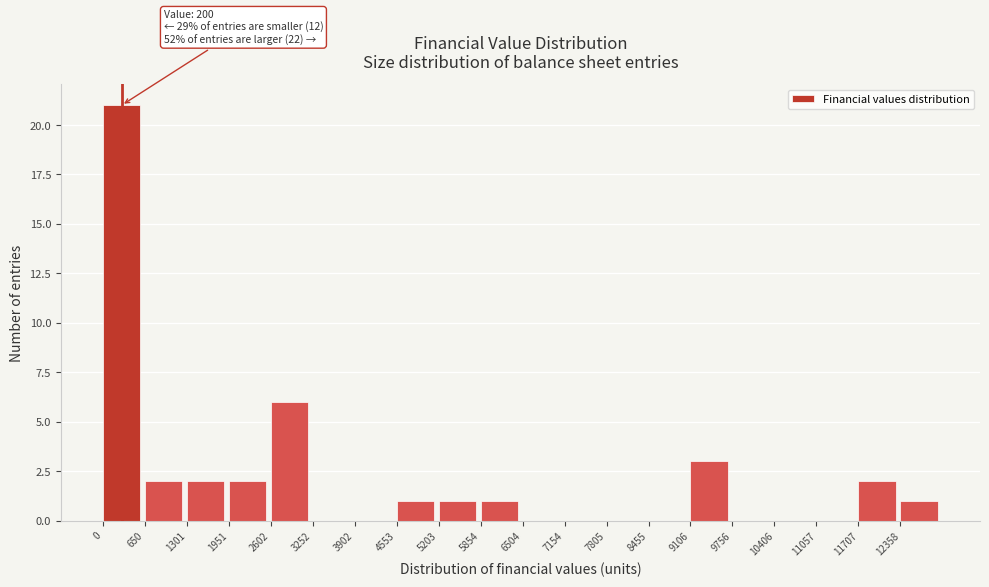

Over which range of the x-axis is the bar tallest?

0 to 700